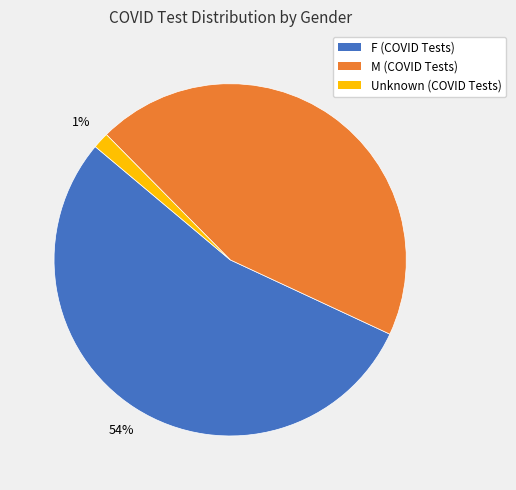

To the nearest percent, what is the average slice percentage?

33%